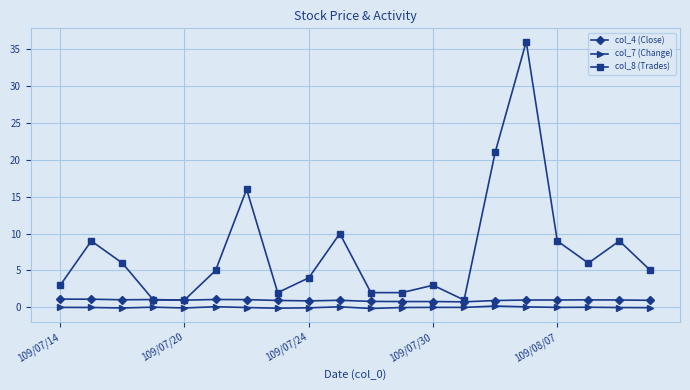

True or false: col_7 (Change) has more than 1 points higher than both neighbors.

True